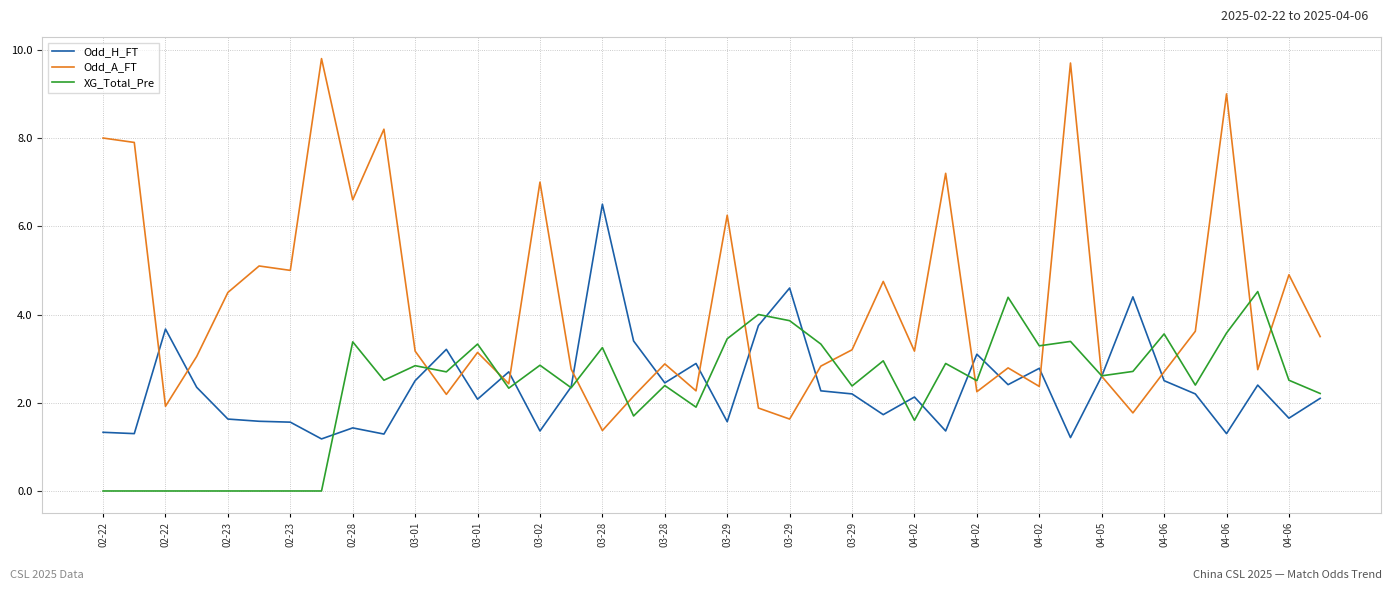

Rank the series by their maximum value, from highest to lowest.

Odd_A_FT, Odd_H_FT, XG_Total_Pre